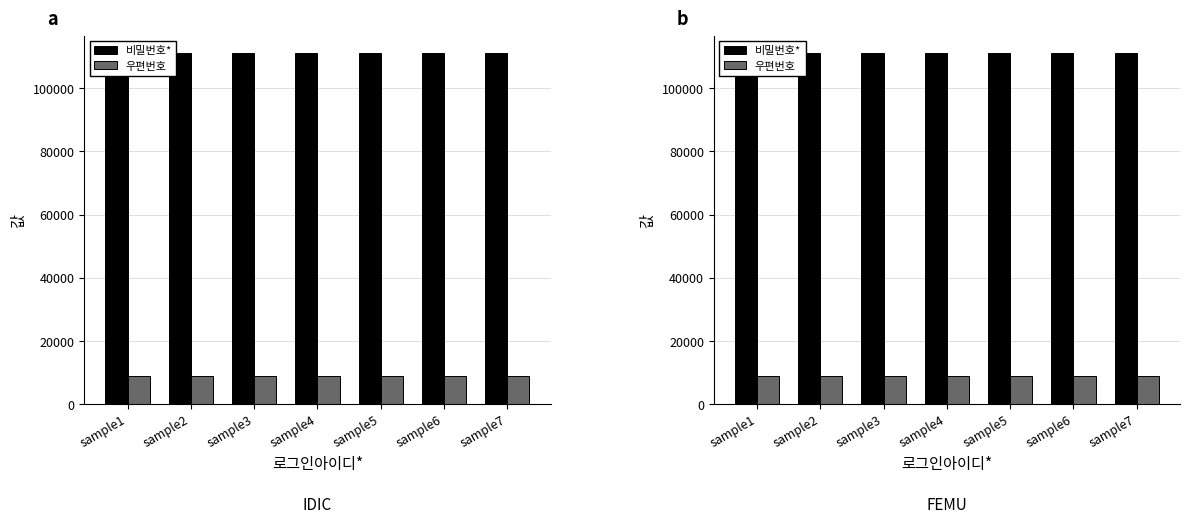

Reading left to right, what are all the values shown in this chart?

비밀번호*: sample1=111111	sample2=111111	sample3=111111	sample4=111111	sample5=111111	sample6=111111	sample7=111111
우편번호: sample1=8797	sample2=8797	sample3=8797	sample4=8797	sample5=8797	sample6=8797	sample7=8797